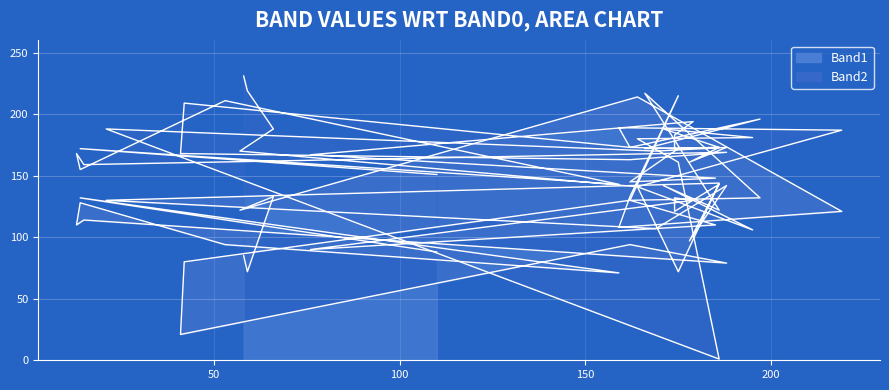

What is the label of the 40th point from the right?

58